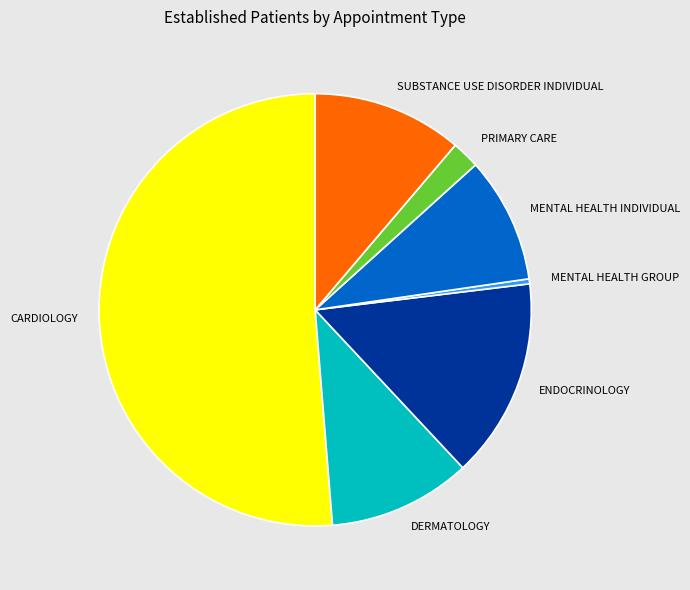

Is there any slice that represents more than half of the pie?

Yes